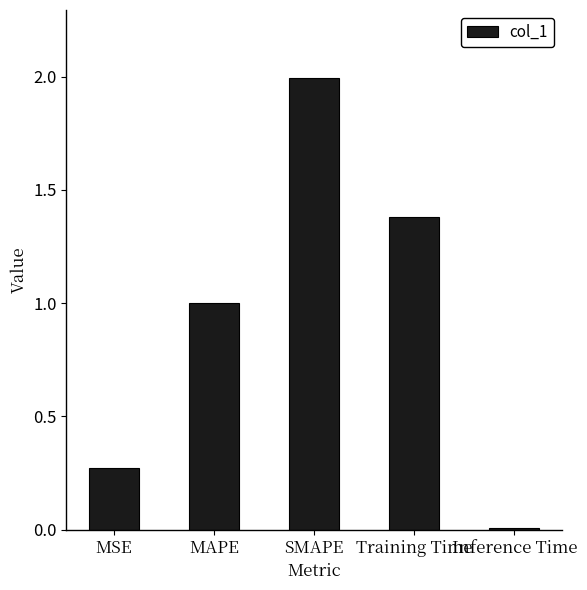

What is the difference between the maximum and minimum values?

2.0